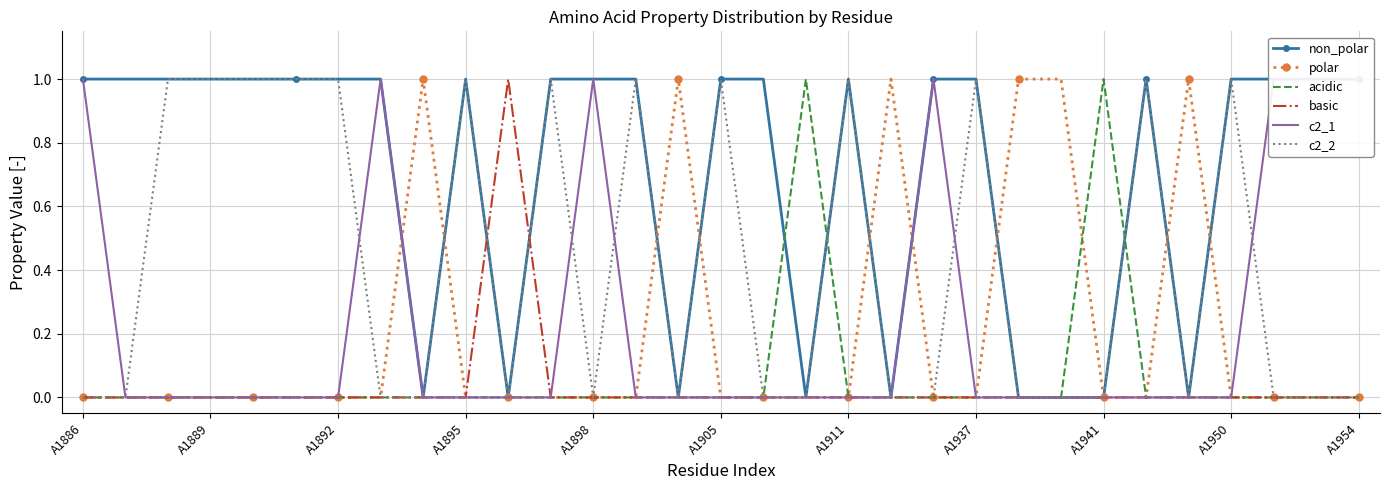

What position from the right is 20?

11